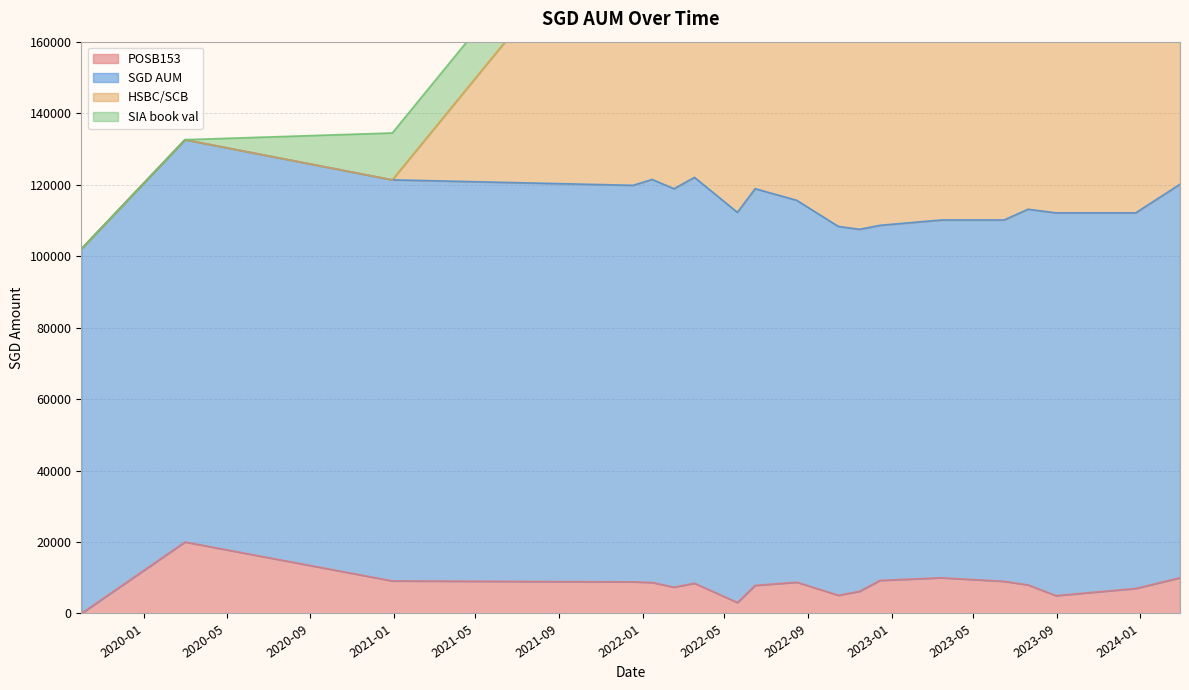

True or false: POSB153 has a value of 7372.0 at 2022-02-16.

True